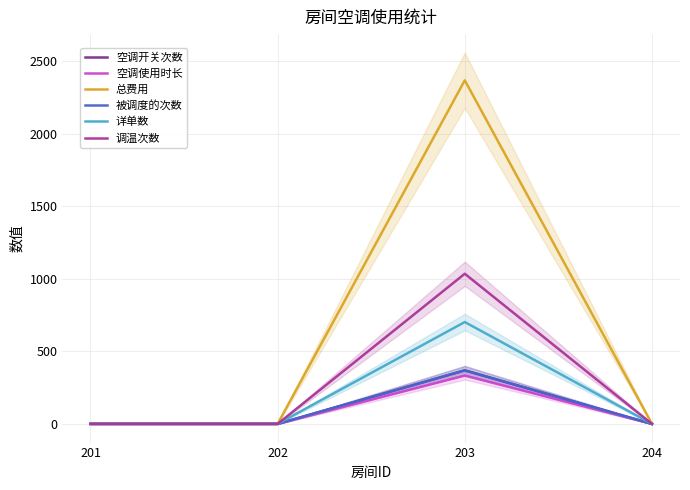

How many values in 空调开关次数 are above zero?

1